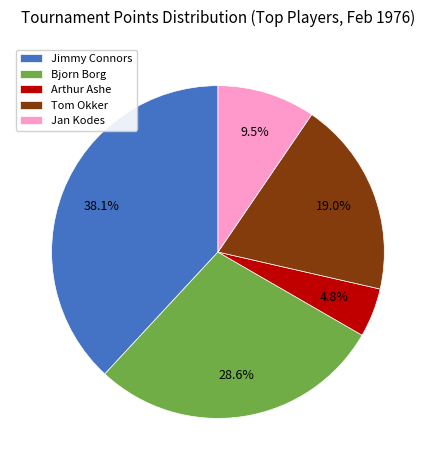

Combined, do Tom Okker and Arthur Ashe account for over 50%?

No